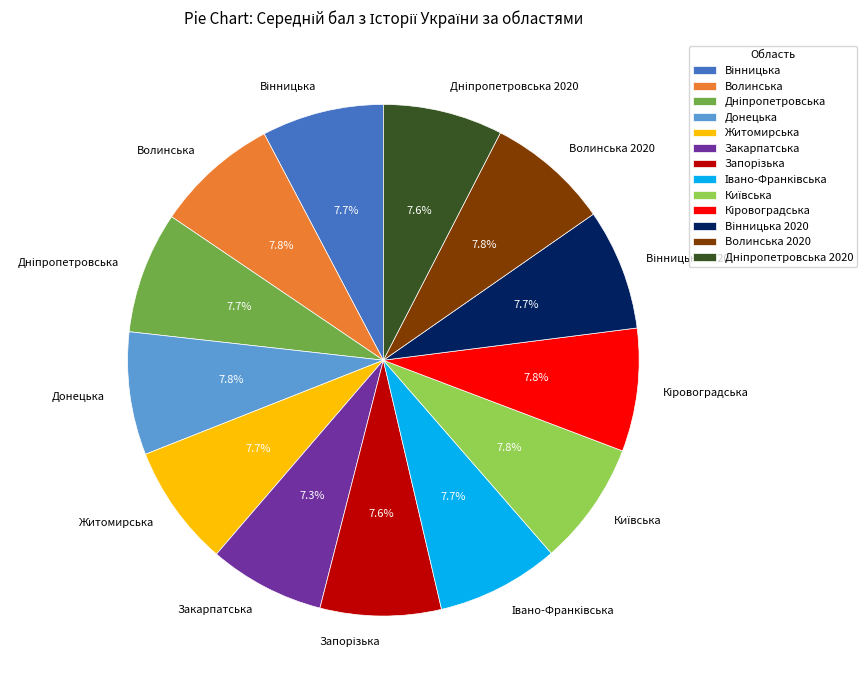

Count the number of slices in the pie.

13